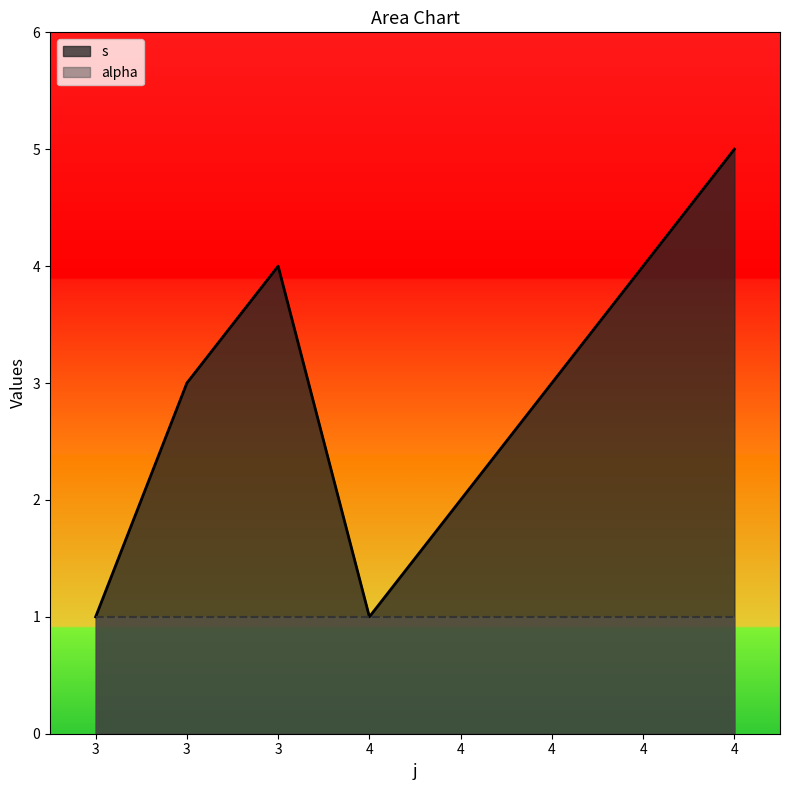

At which label is the value closest to 3?

3